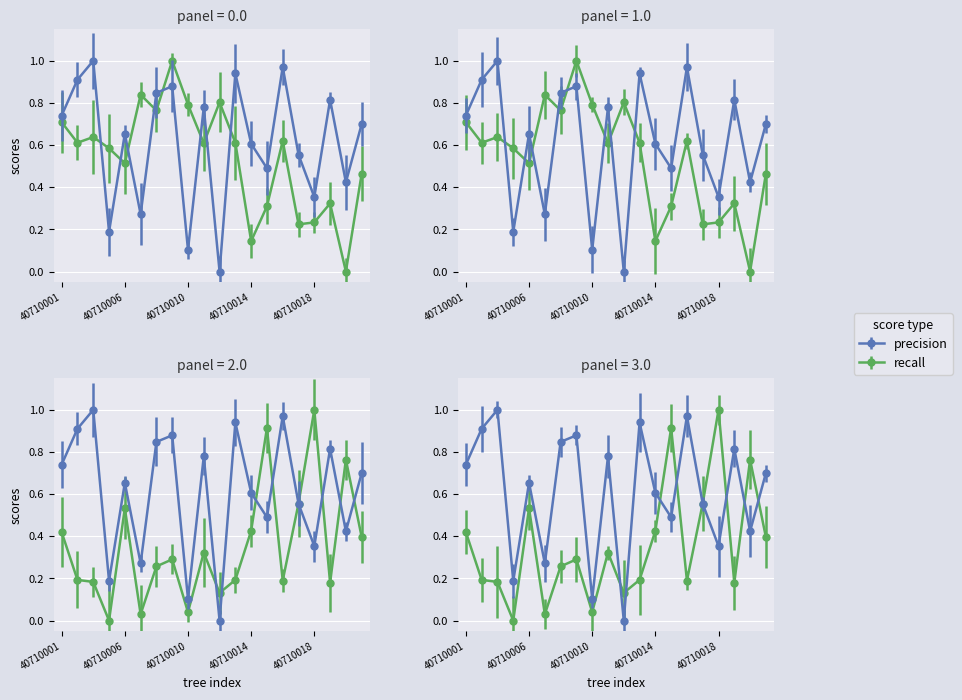

True or false: esbeltez has more than 0 interior local peaks.

True